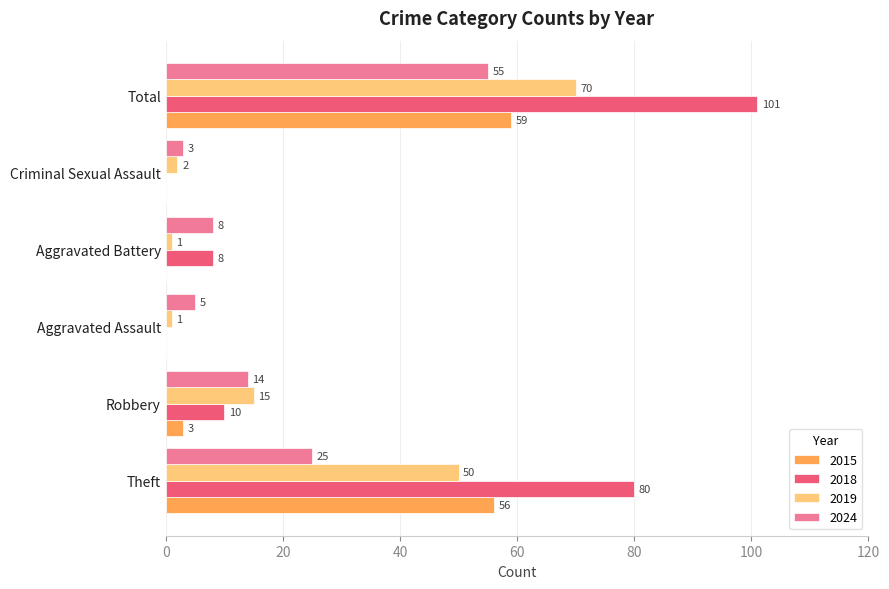

What is the sum of all 2024 values?

110